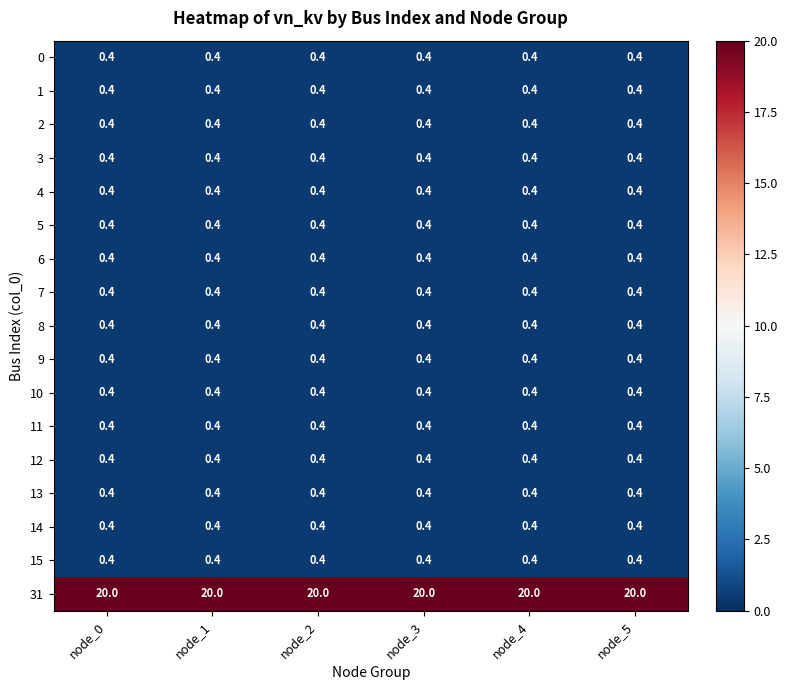

Which series has the largest total across all categories?

31